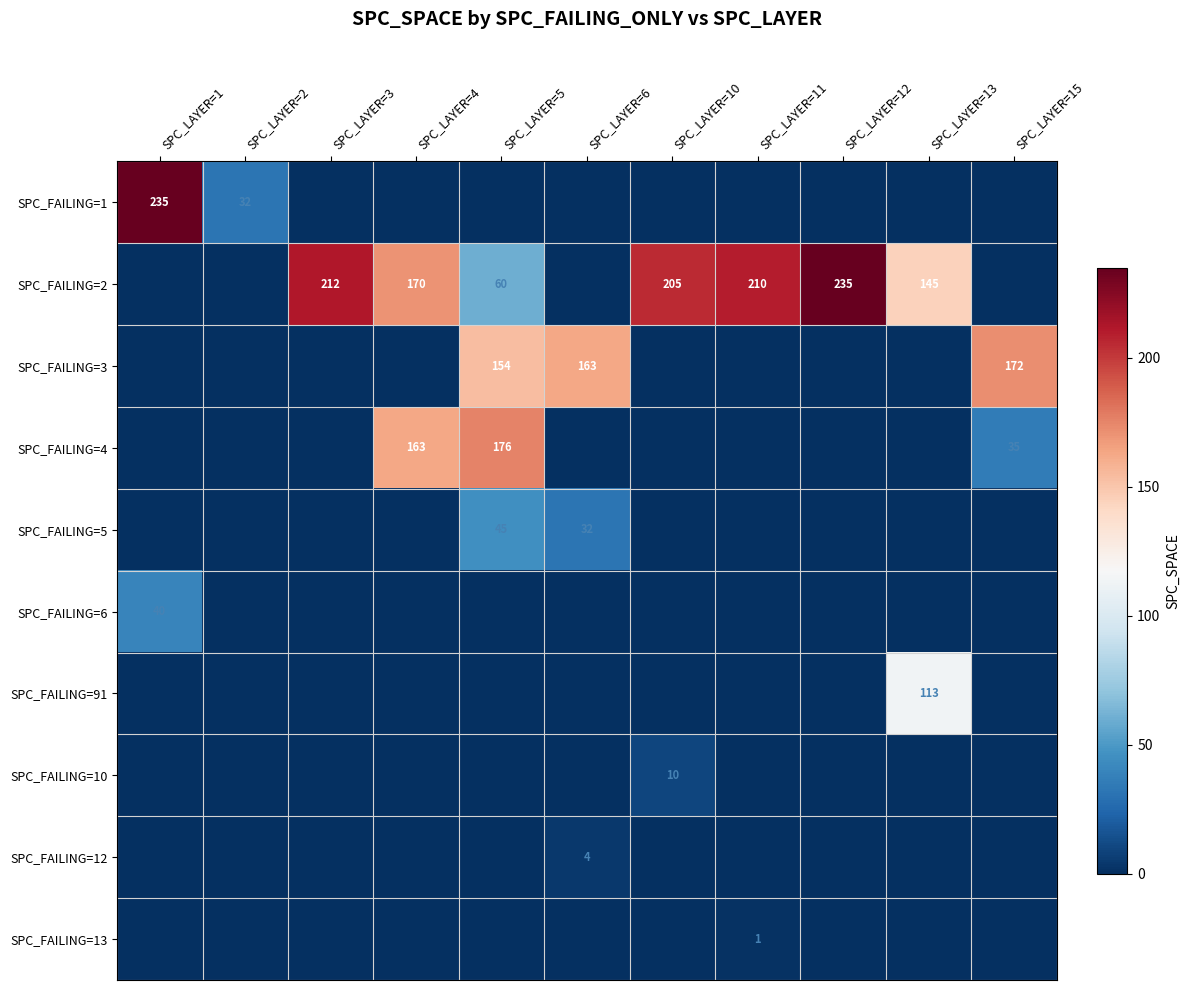

Is the value of SPC_FAILING=5 at SPC_LAYER=5 greater than the value of SPC_FAILING=3 at SPC_LAYER=6?

No